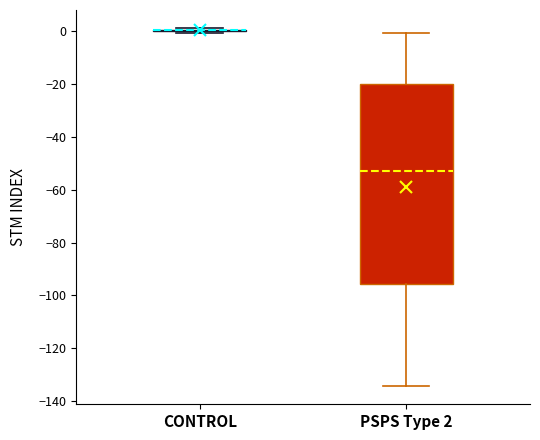

Comparing the boxes themselves (not the whiskers), which one is the tallest?

PSPS Type 2